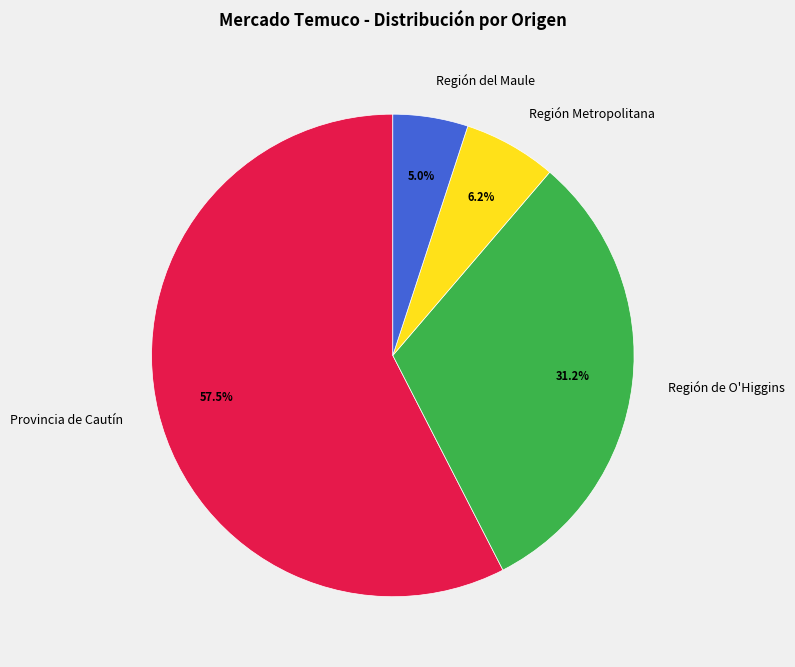

Which category has the smallest portion of the pie?

Región del Maule